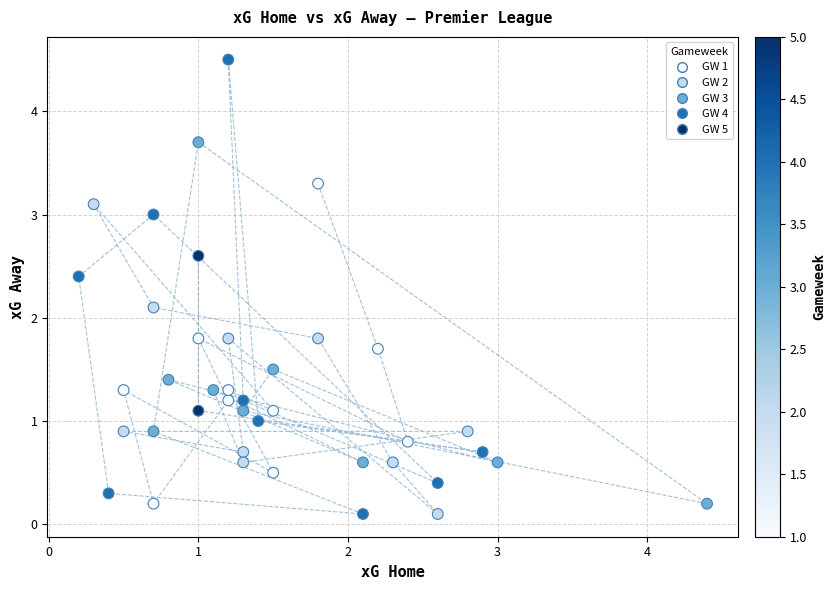

What is the range of X values (max minus min)?

4.2